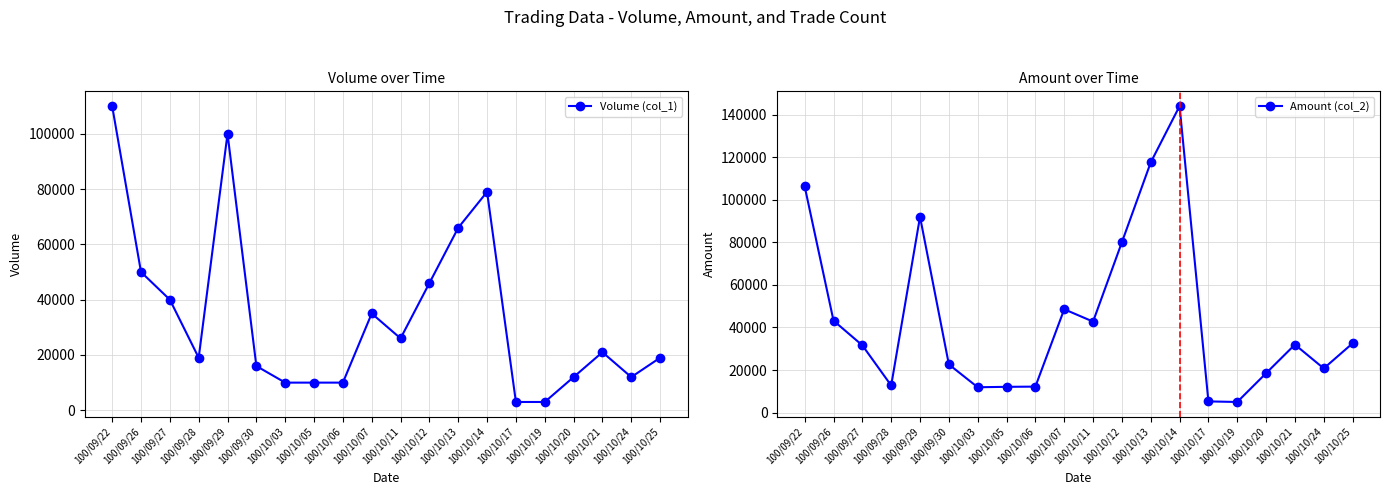

Is this an area chart (filled region under the line)?

No